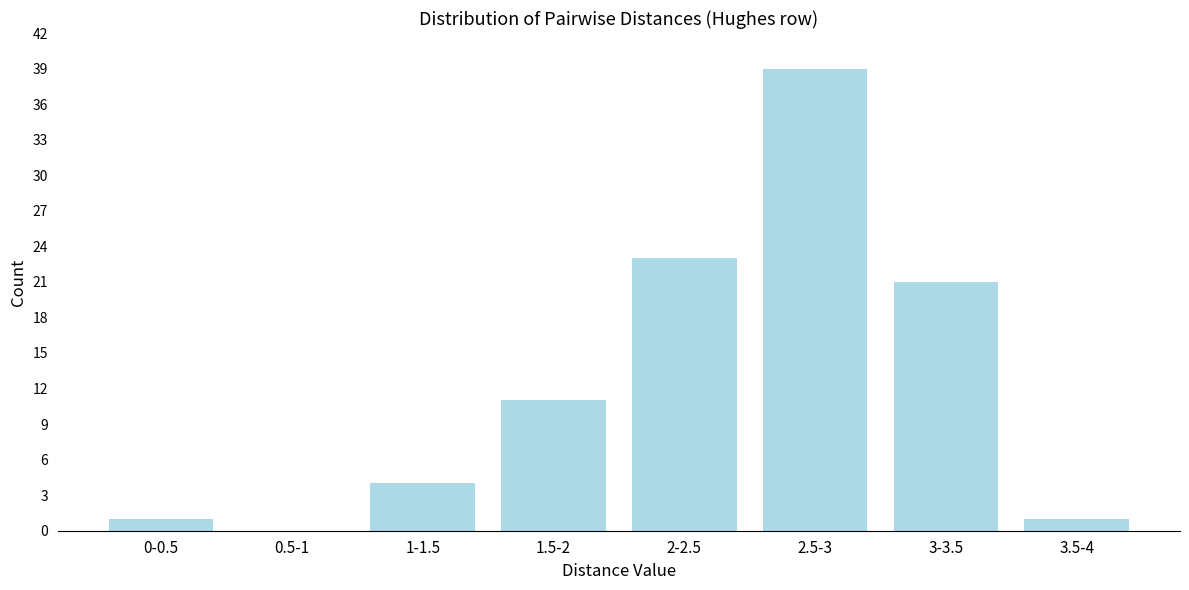

Reading left to right, extract all data points from this chart.

0-0.5=1	0.5-1=0	1-1.5=4	1.5-2=11	2-2.5=23	2.5-3=39	3-3.5=21	3.5-4=1